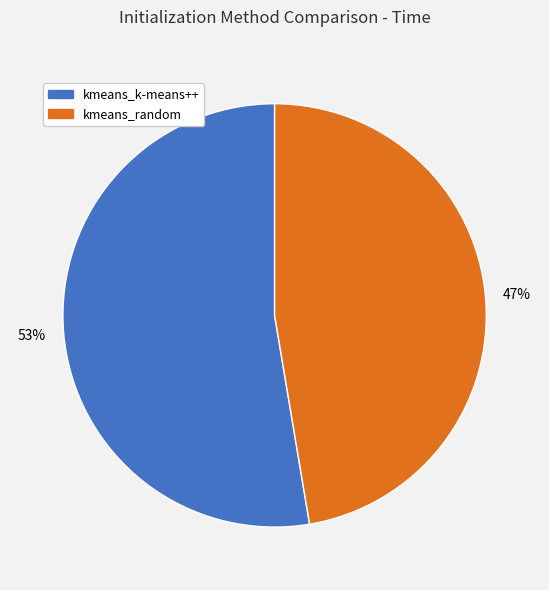

To the nearest percent, what percentage of the pie is kmeans_random?

47%